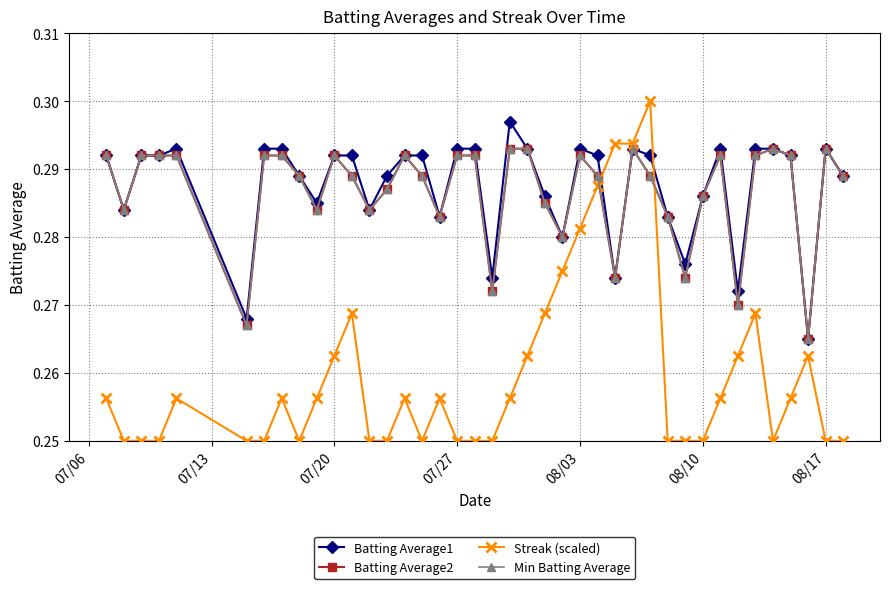

Does the chart have visible grid lines?

Yes